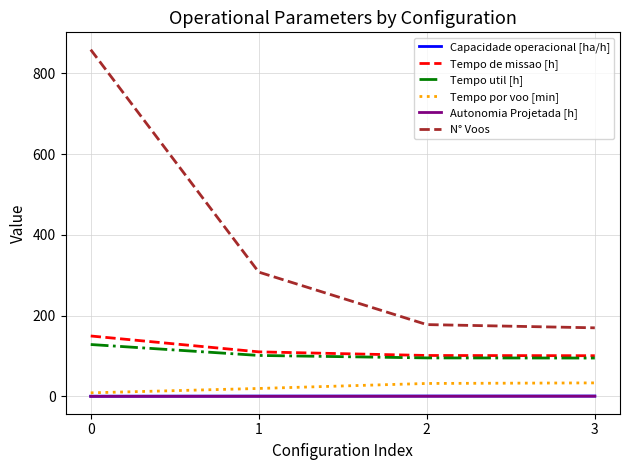

Is the value of Autonomia Projetada [h] at 2 greater than the value of Tempo por voo [min] at 2?

No